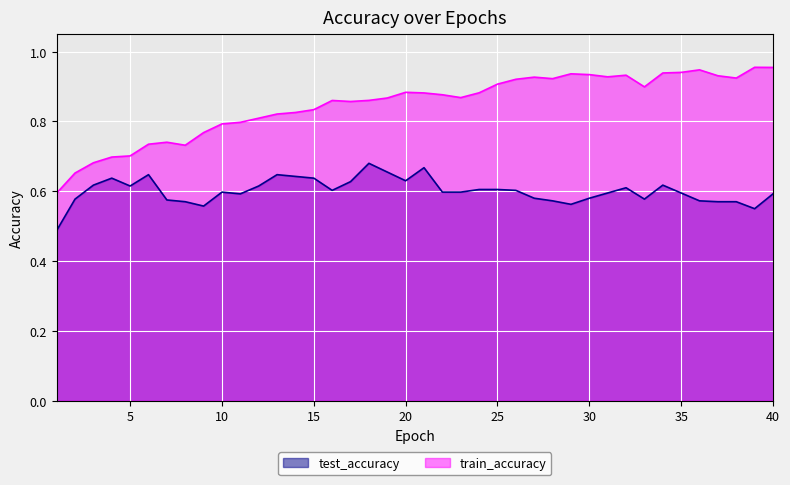

Rank the categories by test_accuracy value from highest to lowest.

18, 21, 19, 6, 13, 14, 4, 15, 20, 17, 3, 34, 5, 12, 32, 24, 25, 16, 26, 22, 23, 10, 31, 35, 11, 40, 27, 30, 33, 2, 7, 28, 36, 8, 37, 38, 29, 9, 39, 1